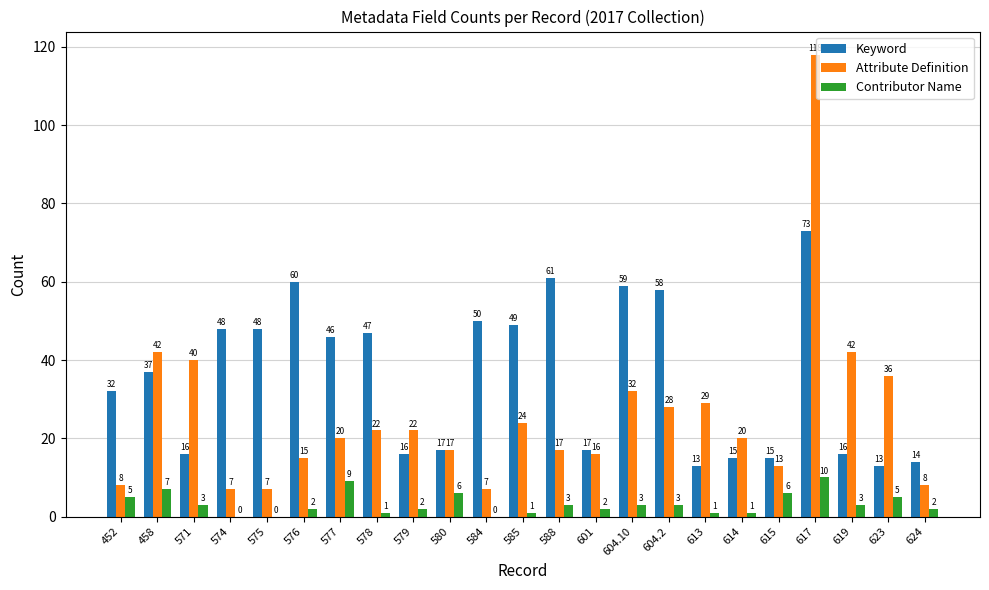

How many series are shown in this chart?

3